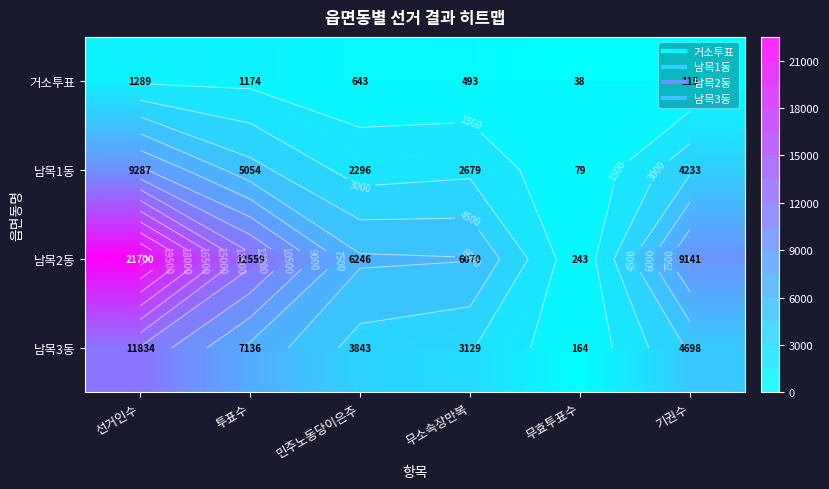

What value does the 남목3동 series have at 기권수, to the nearest 100?

4700